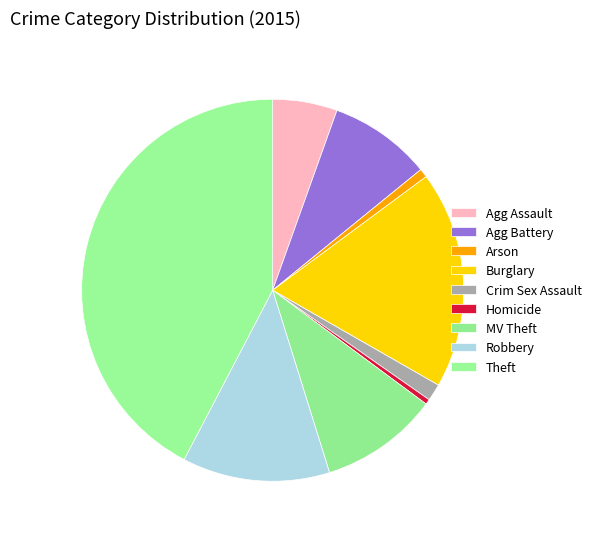

The Homicide slice represents 9% of the pie. True or false?

False